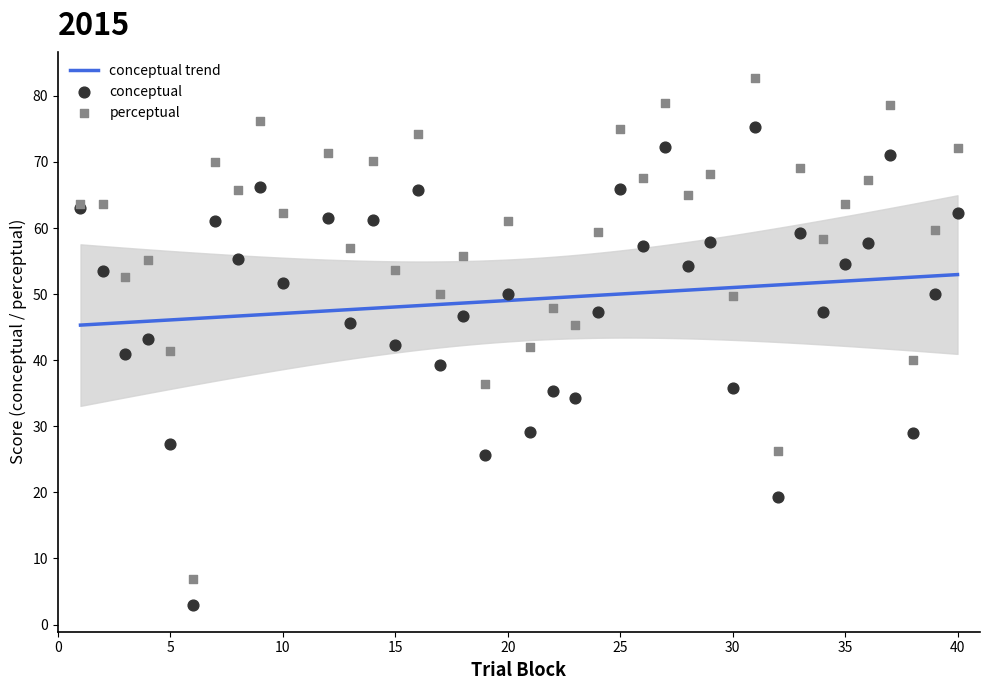

Which series contains the highest Y value?

perceptual